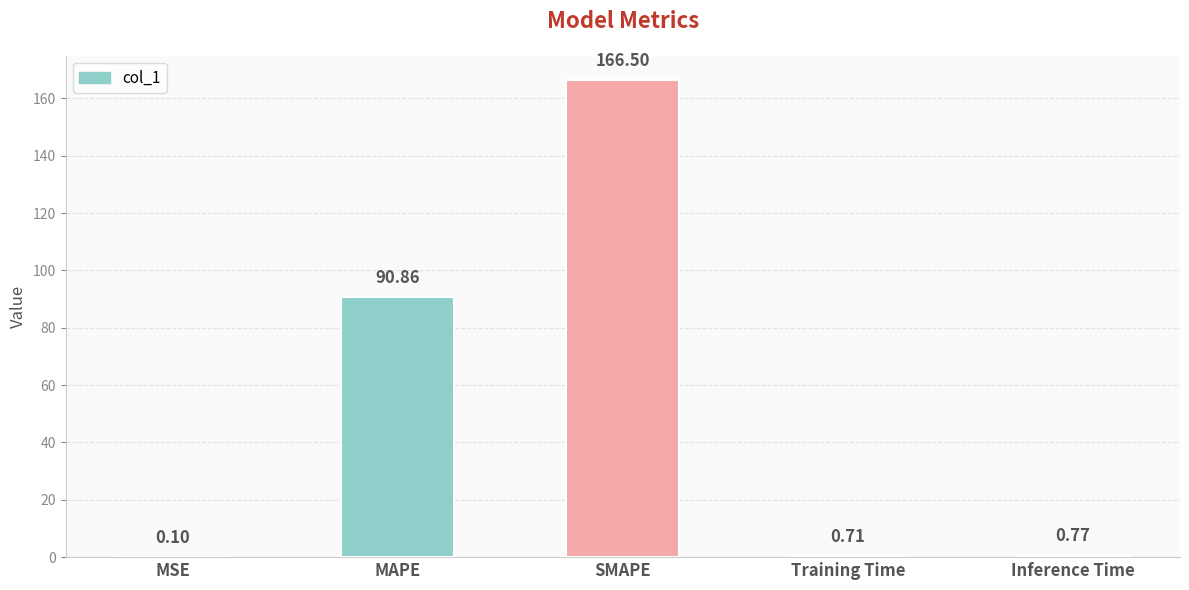

Read the value at SMAPE.

166.5